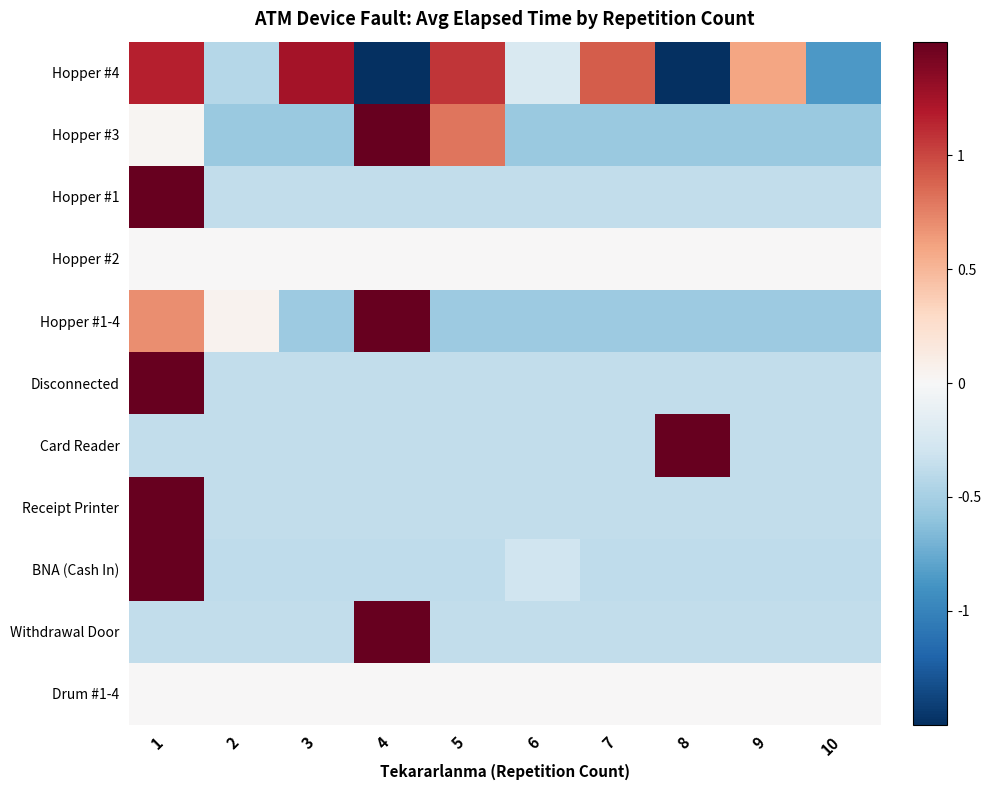

At which category is the sum across all series the highest?

1